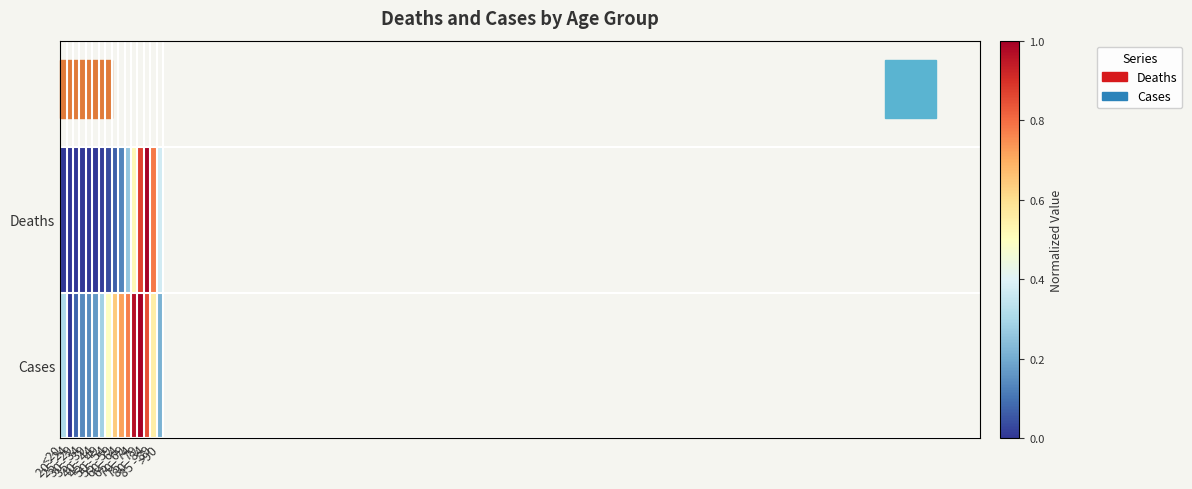

List the series in order of their peak value, lowest first.

Deaths, Cases